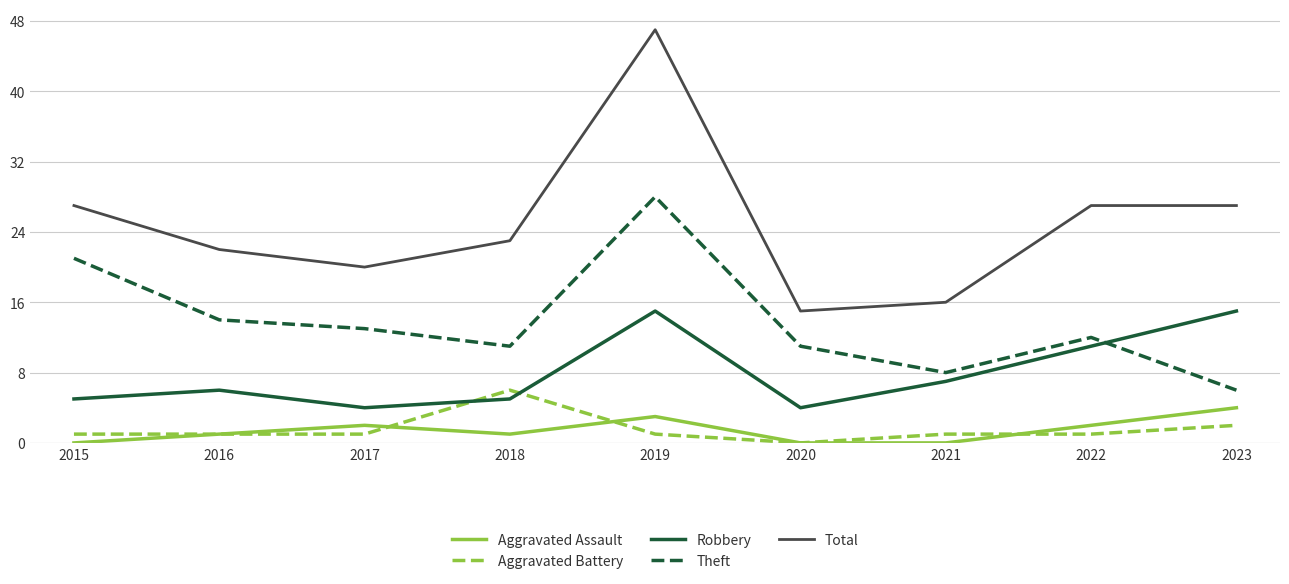

The Robbery series shows 15 at 2023. True or false?

True